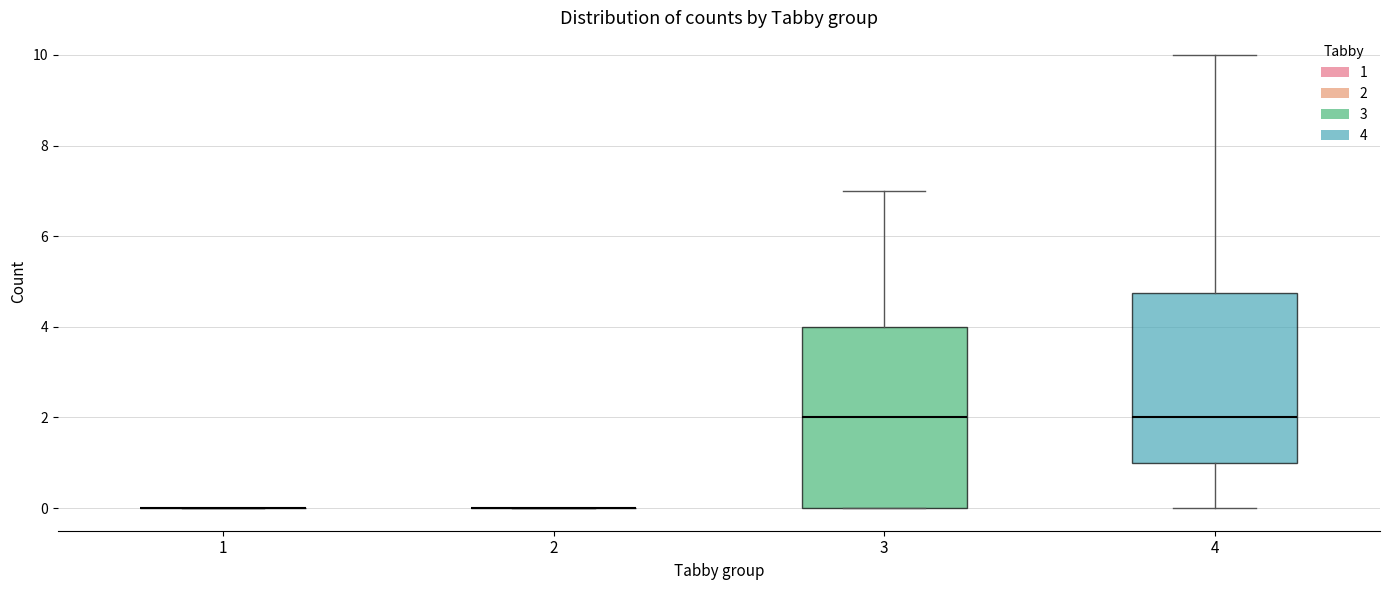

Where is the upper edge of the box at x = 3 on the y-axis? The values are not printed on the chart, so give them approximately, as read against the axis.

4.0